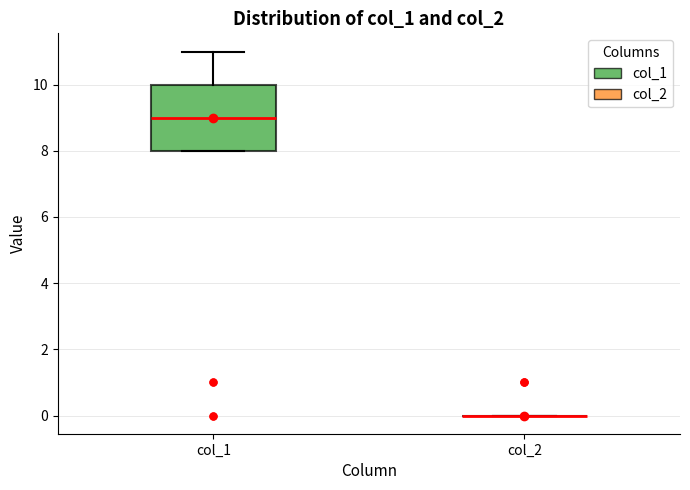

Which box is the tallest, from its lower edge to its upper edge?

col_1